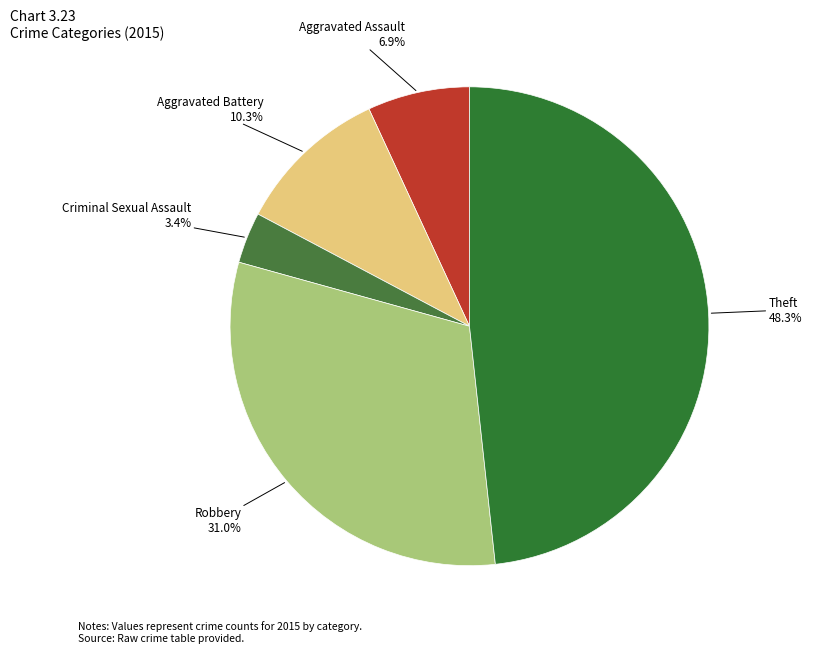

Count the number of slices in the pie.

5